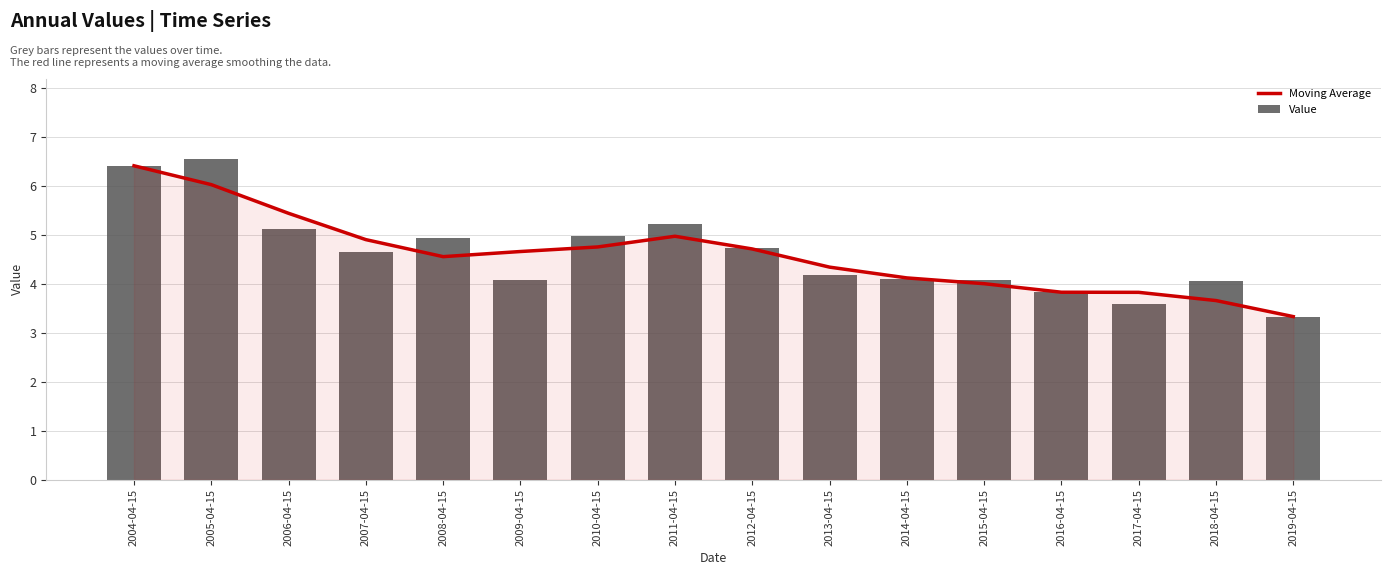

How many data points does each series have?

16